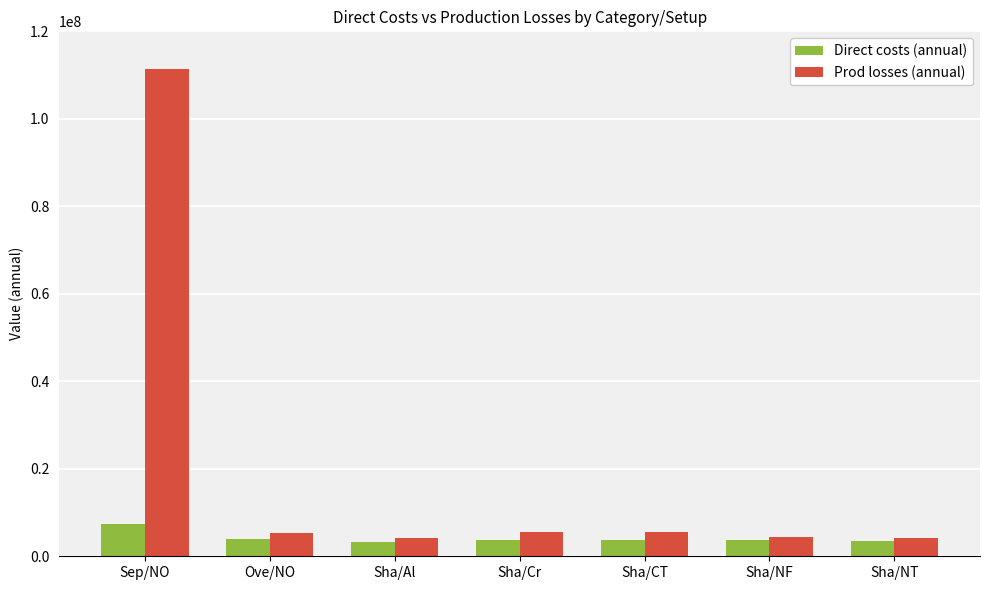

Count the number of data series in this chart.

2